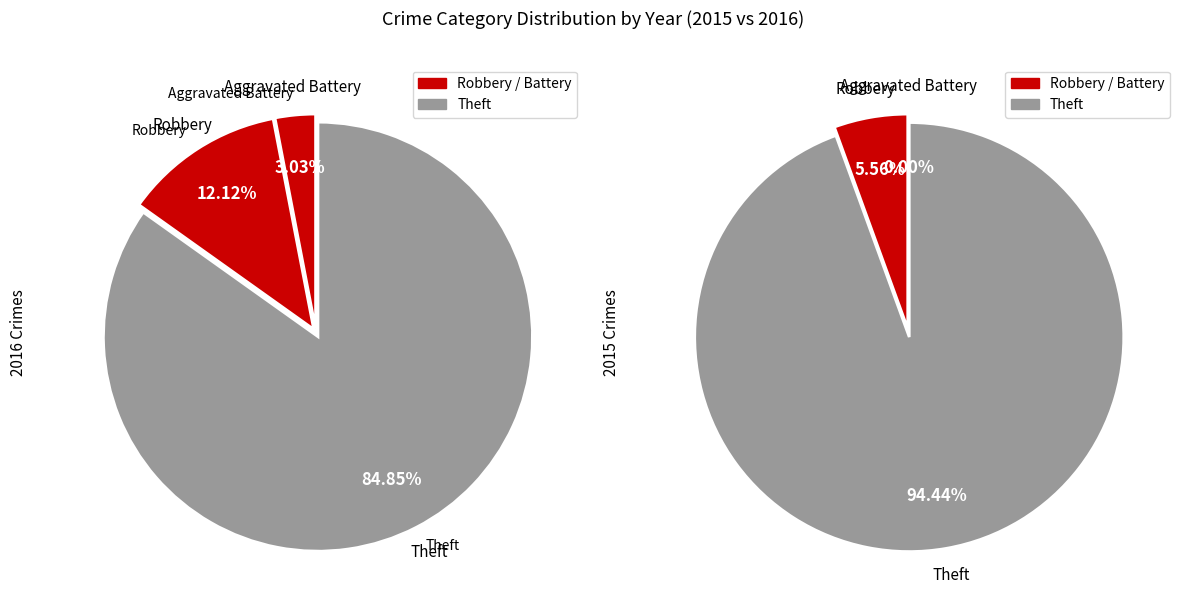

Approximately how many times larger is the value at Aggravated Battery compared to Robbery?

0.2